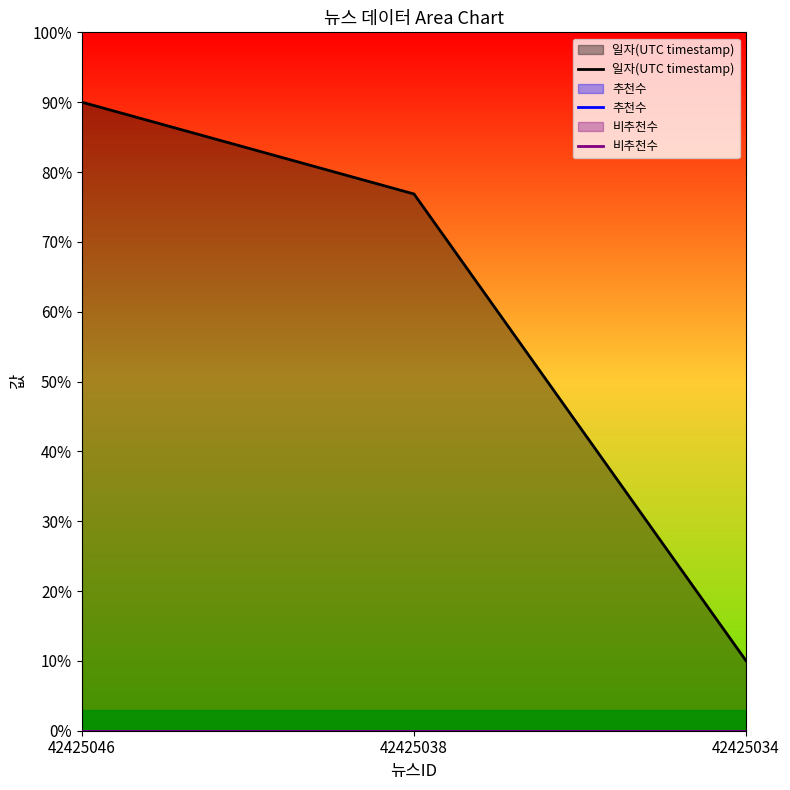

How many data points in 일자(UTC timestamp) are less than 76?

1